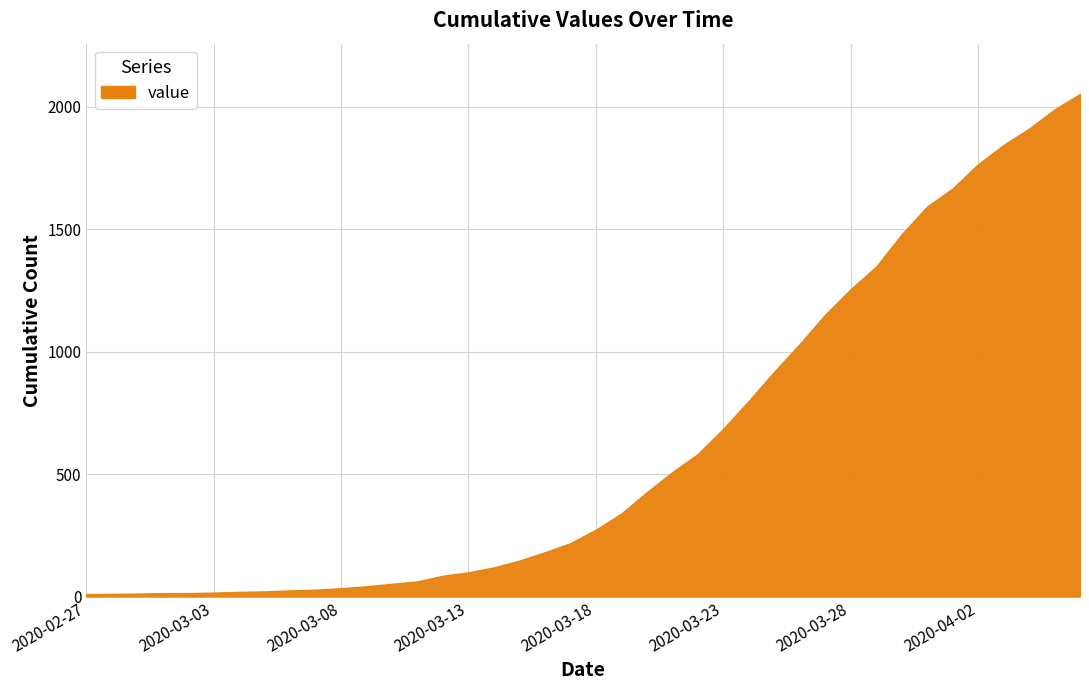

What is the label of the 32nd point from the right?

2020-03-06